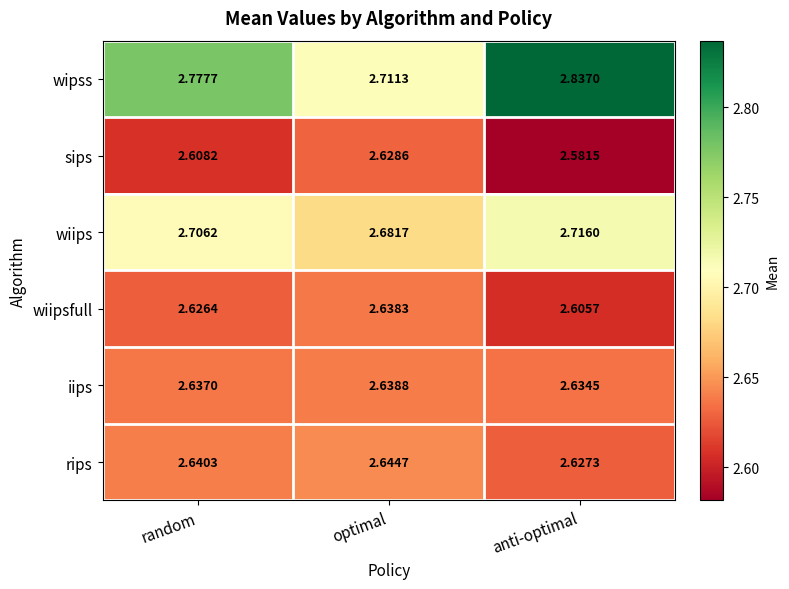

Between optimal and anti-optimal, which series saw the biggest shift?

wipss